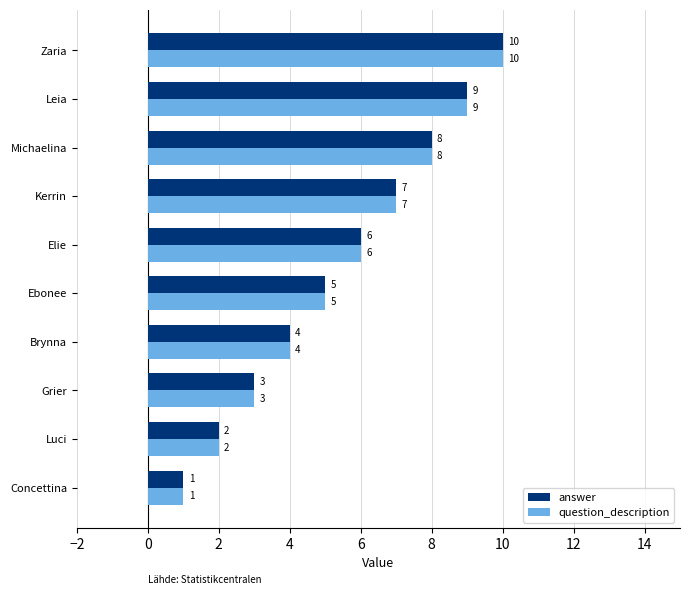

What is the greatest value displayed?

10